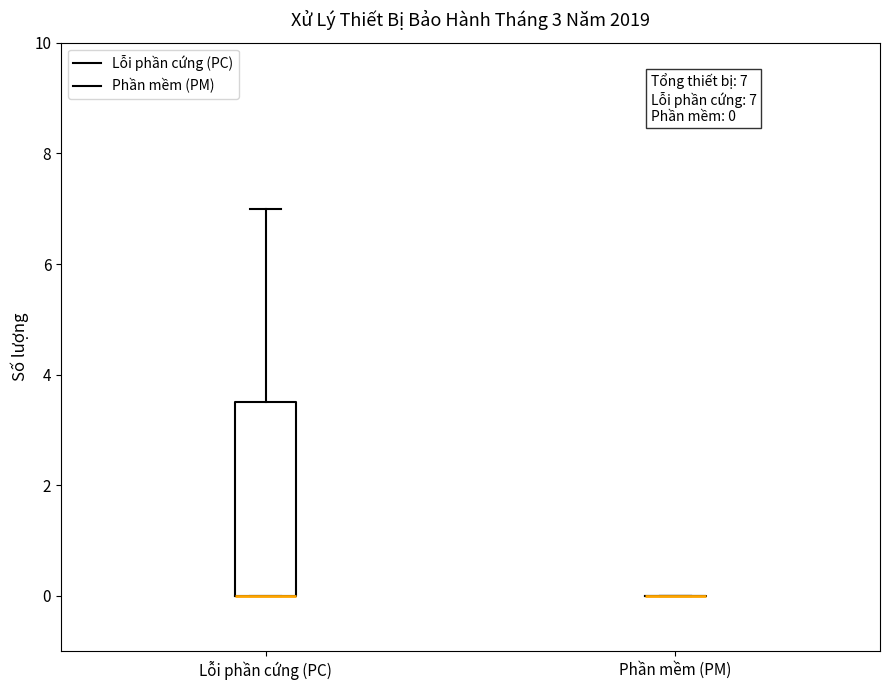

Which box is the tallest, from its lower edge to its upper edge?

Lỗi phần cứng (PC)